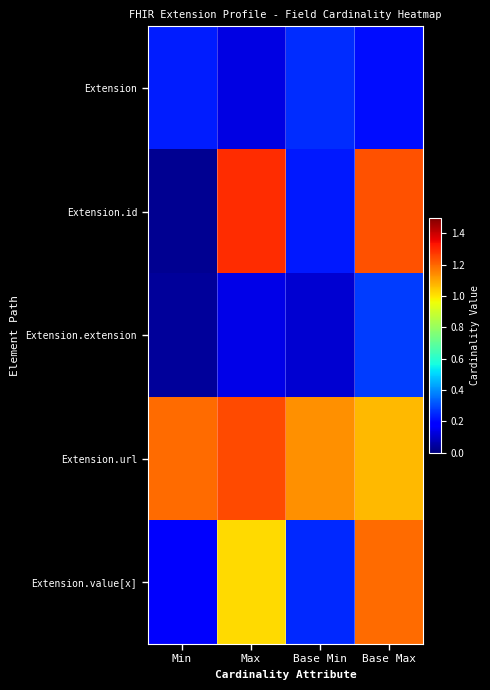

Reading left to right, transcribe all the data shown in this chart.

Extension: Min=0.2	Max=0.1	Base Min=0.3	Base Max=0.2
Extension.id: Min=0.0	Max=1.3	Base Min=0.2	Base Max=1.2
Extension.extension: Min=0.0	Max=0.1	Base Min=0.1	Base Max=0.3
Extension.url: Min=1.2	Max=1.2	Base Min=1.1	Base Max=1.1
Extension.value[x]: Min=0.2	Max=1.0	Base Min=0.2	Base Max=1.2